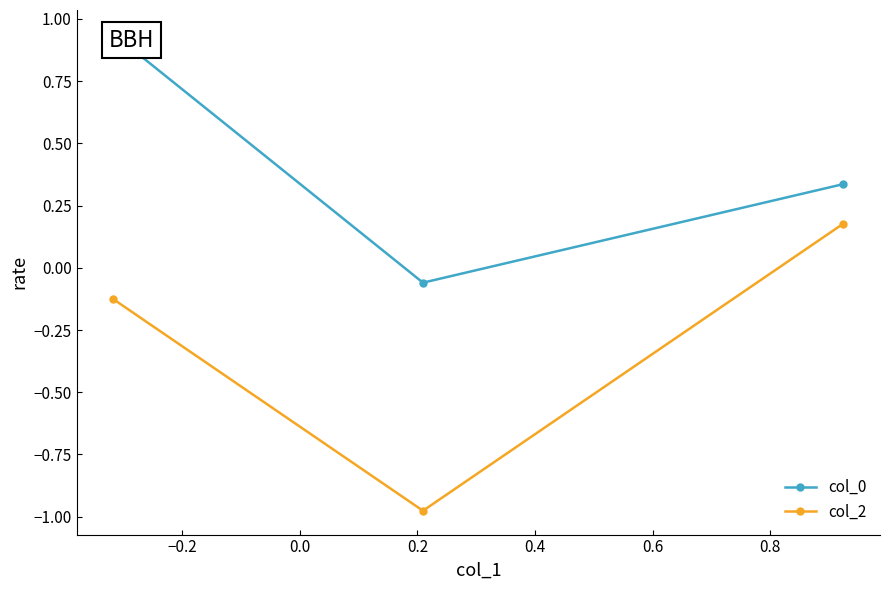

How many data points in col_2 are less than 0?

2